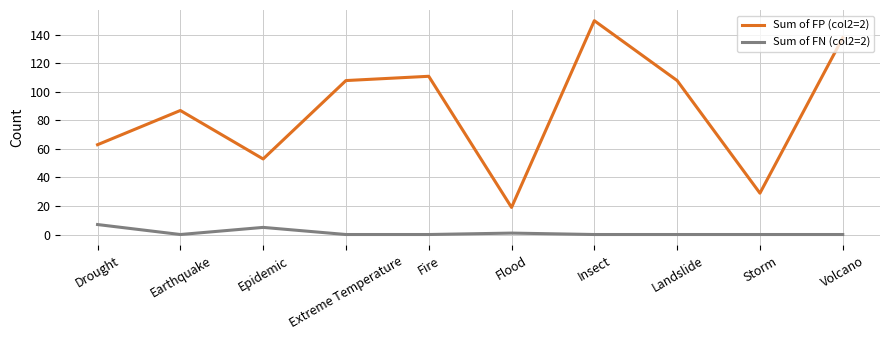

Rank the series by their maximum value, from lowest to highest.

Sum of FN (col2=2), Sum of FP (col2=2)